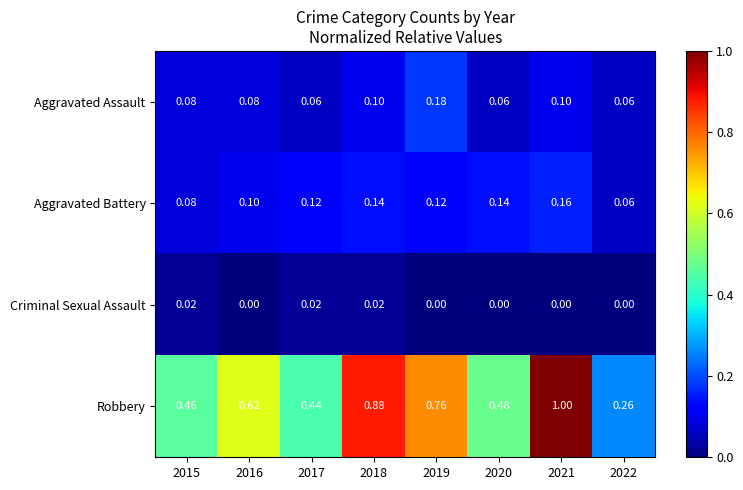

Which series changed the most between 2016 and 2018?

Robbery